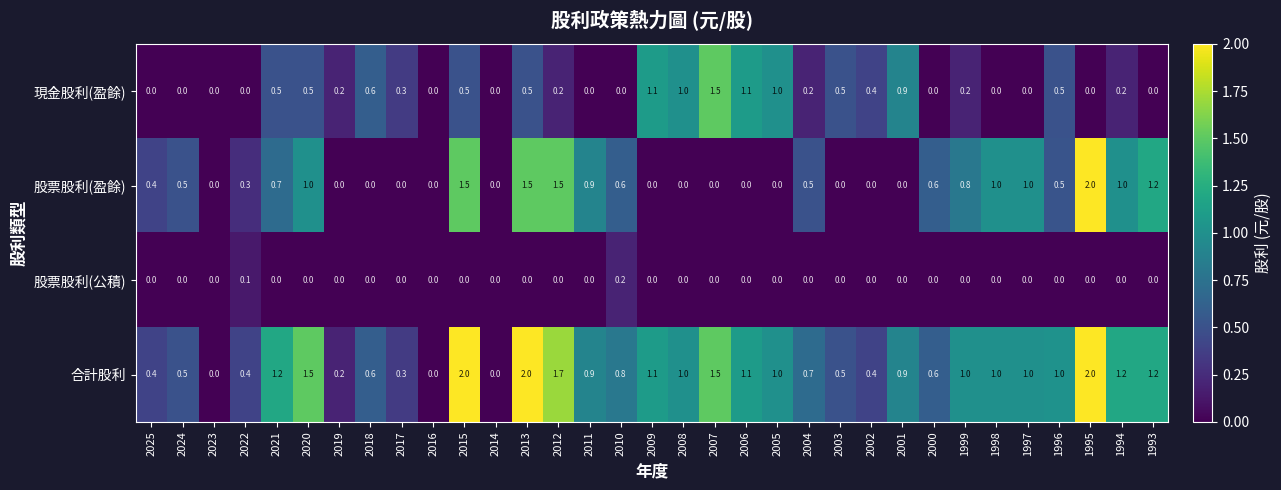

Read the 合計股利 value at 2009.

1.1